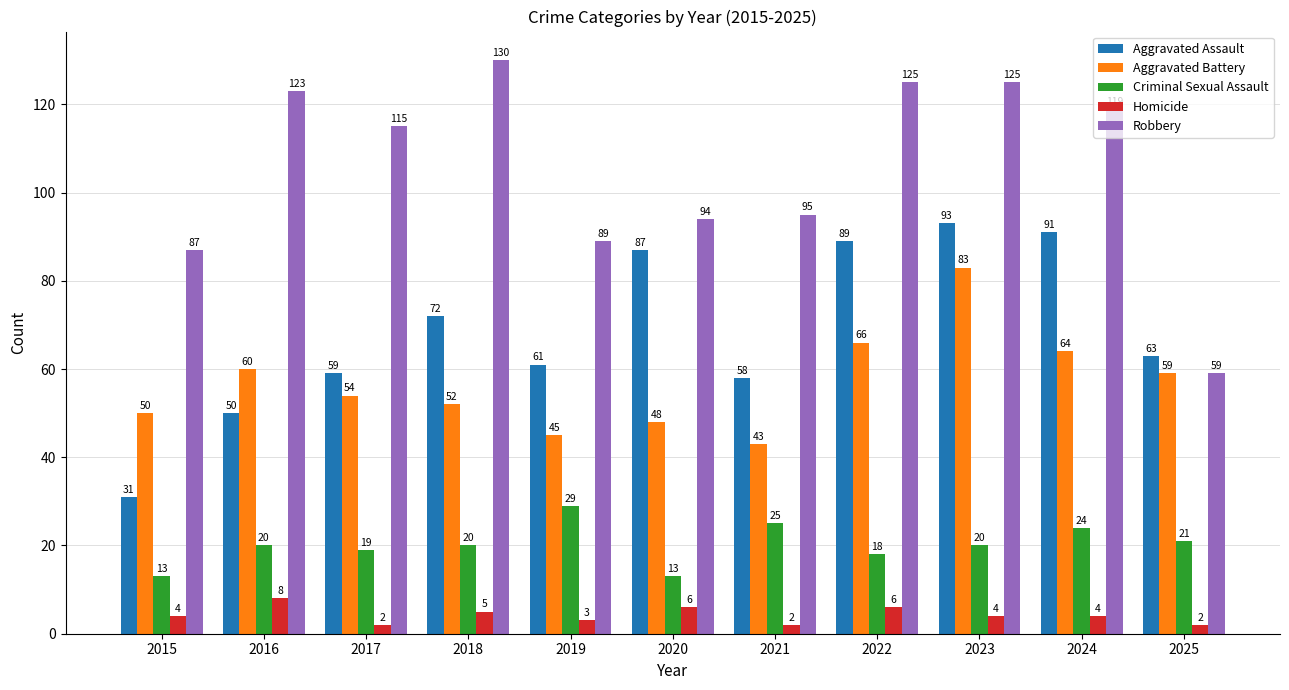

Reading left to right, what are all the values shown in this chart?

Aggravated Assault: 31	50	59	72	61	87	58	89	93	91	63
Aggravated Battery: 50	60	54	52	45	48	43	66	83	64	59
Criminal Sexual Assault: 13	20	19	20	29	13	25	18	20	24	21
Homicide: 4	8	2	5	3	6	2	6	4	4	2
Robbery: 87	123	115	130	89	94	95	125	125	119	59